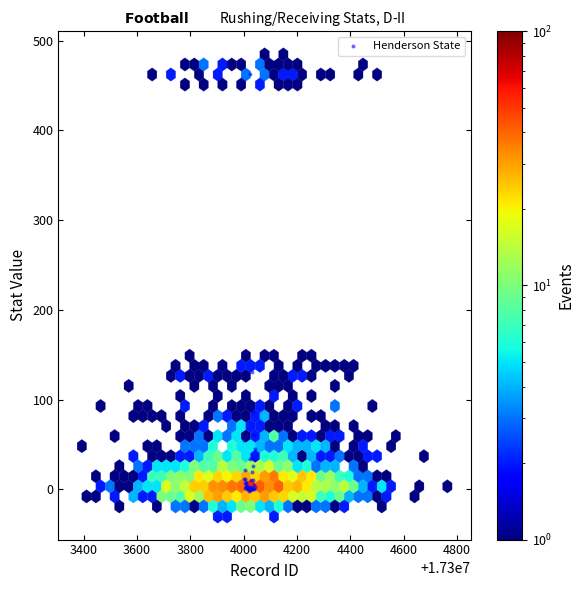

What Y value in the scatter plot is closest to 230?

131